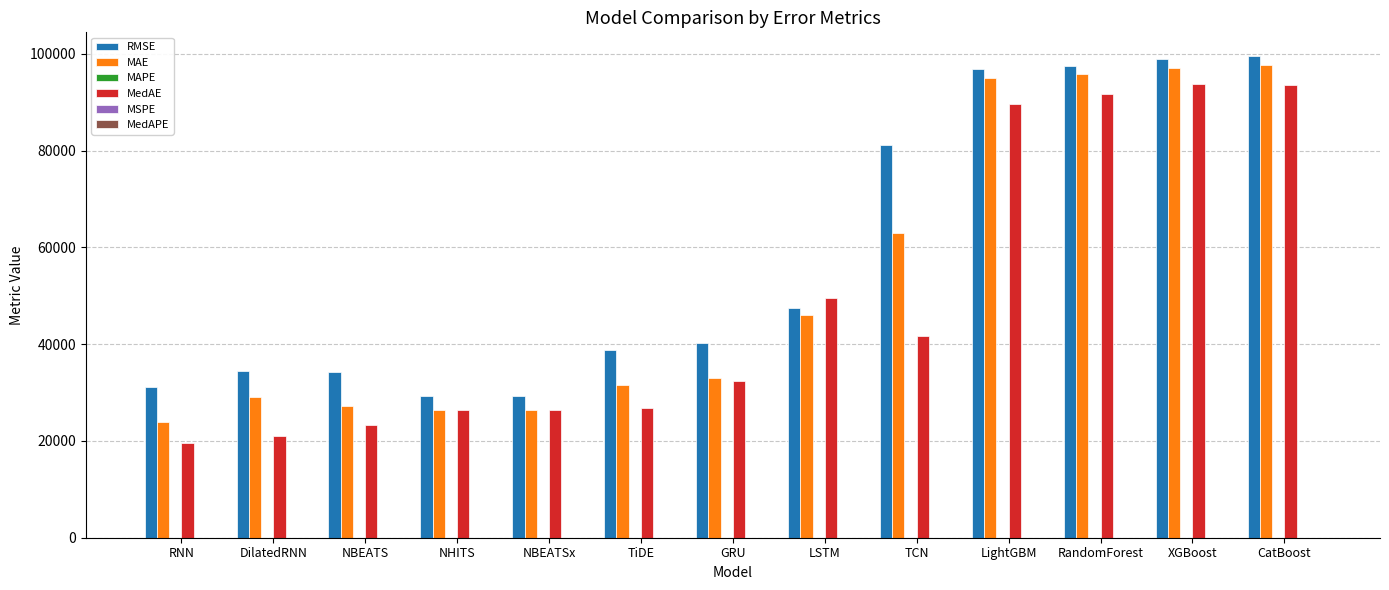

Count the number of data series in this chart.

6